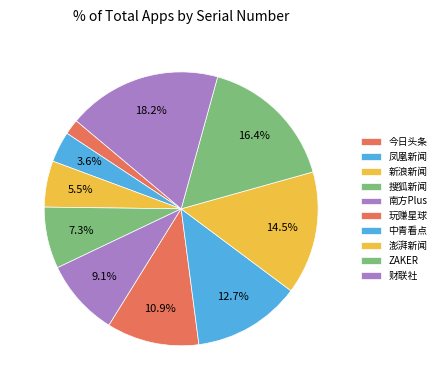

How many segments does this pie chart have?

10